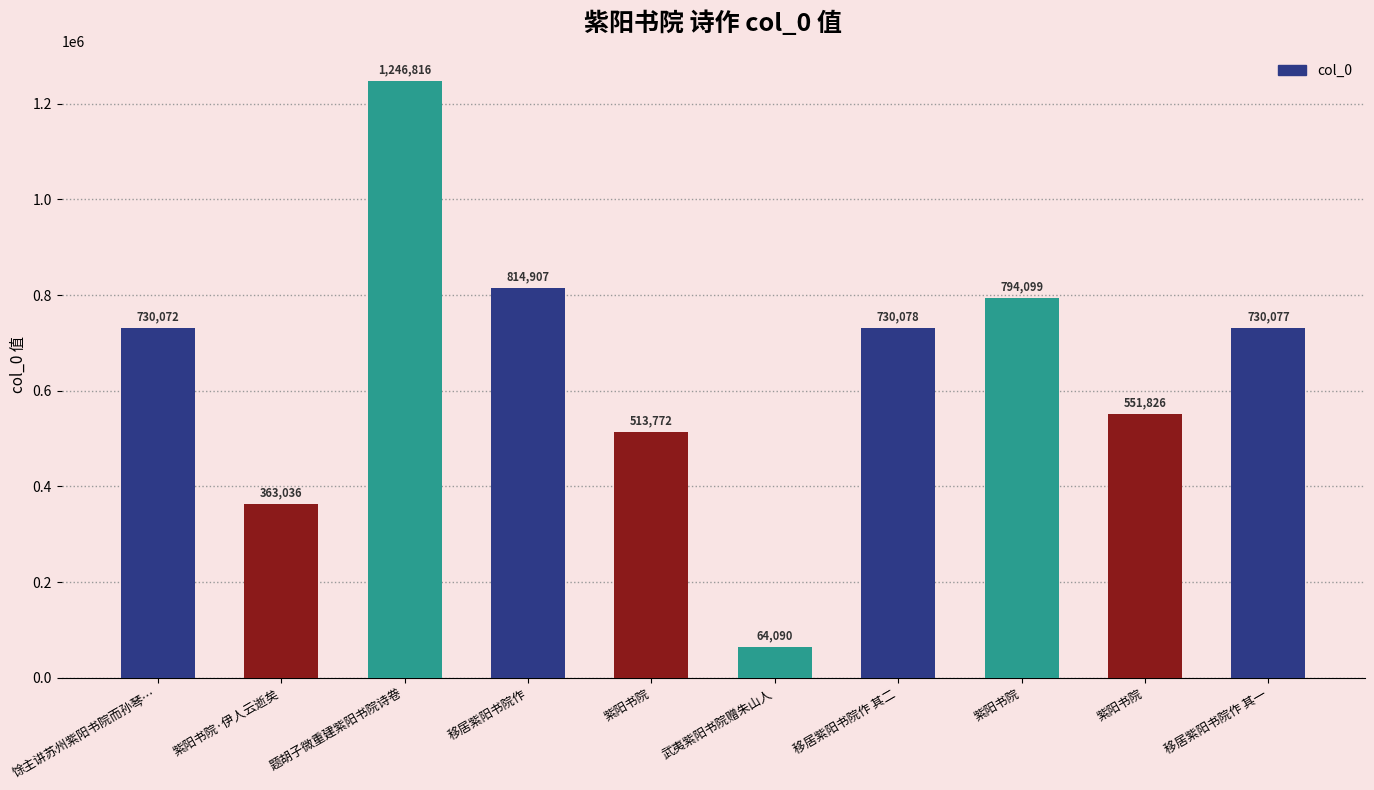

How many bars are there in total?

10